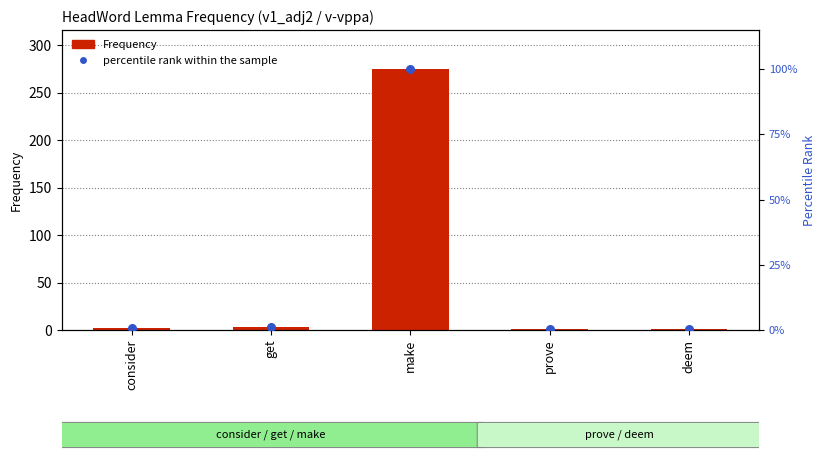

At which category is the sum across all series the highest?

make